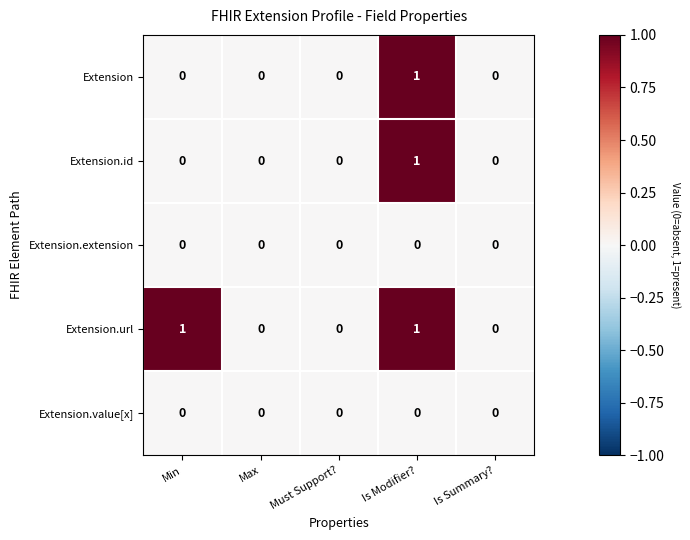

True or false: Extension.url has a value of 1 at Min.

True